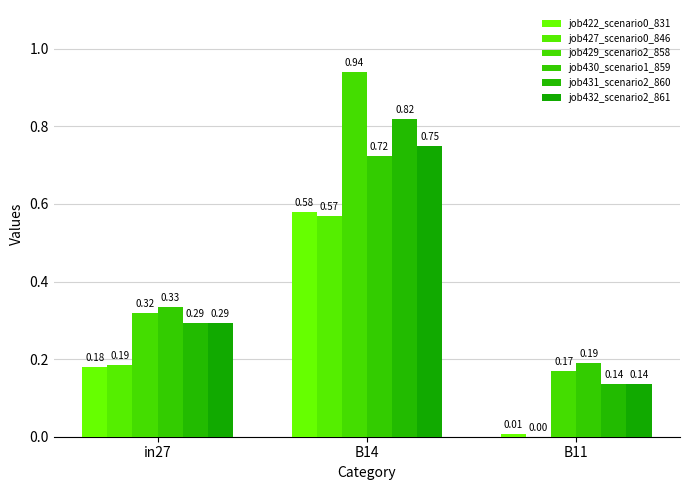

Is the value of job427_scenario0_846 at B11 greater than the value of job431_scenario2_860 at B14?

No